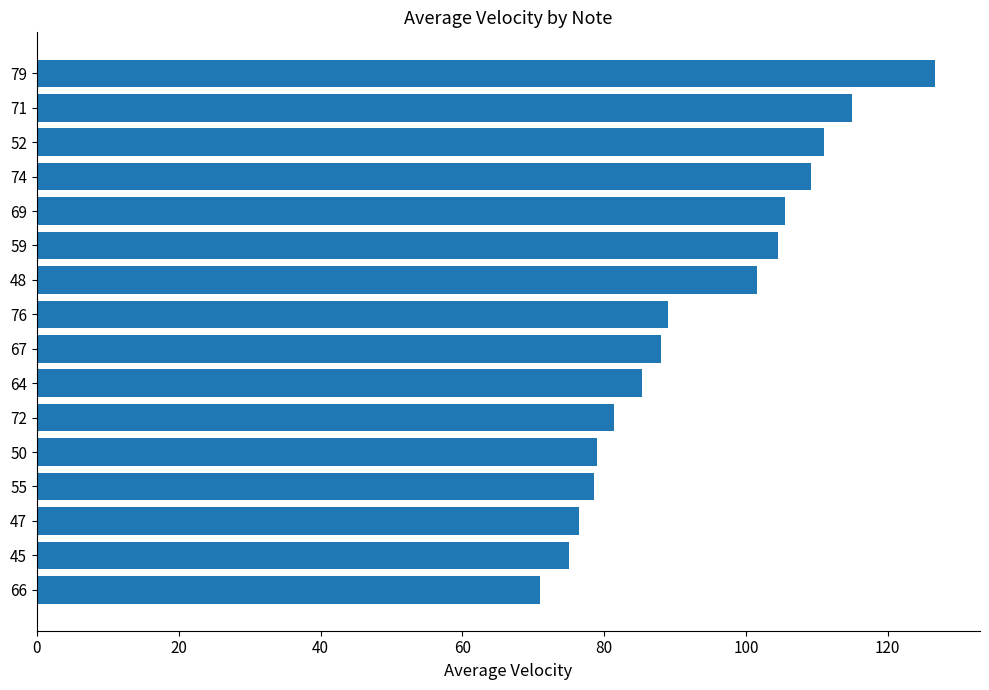

What is the greatest value displayed?

126.7